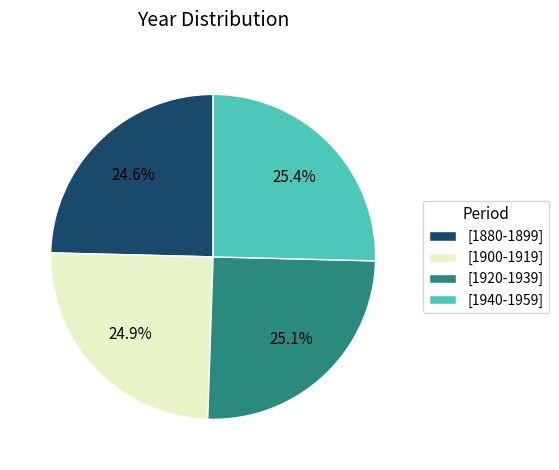

What is the ratio of the value at [1920-1939] to the value at [1880-1899]?

1.0